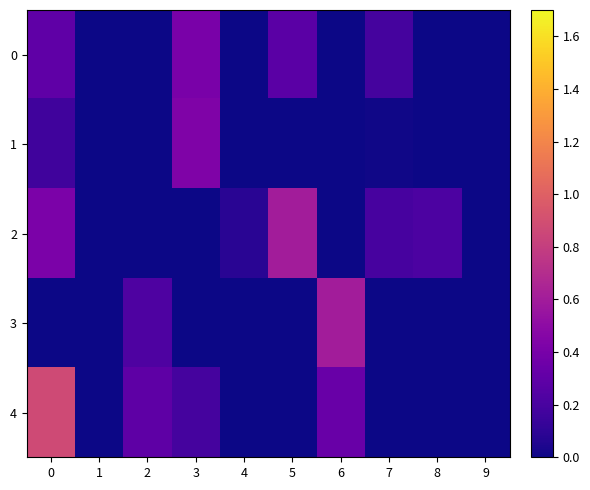

List the series in order of their overall mean, lowest first.

1, 3, 0, 2, 4